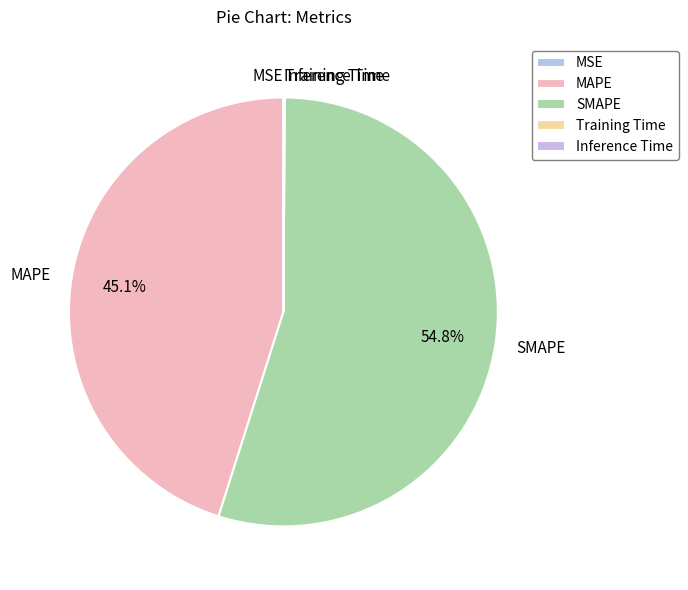

Approximately how many times larger is the value at MAPE compared to SMAPE?

0.8